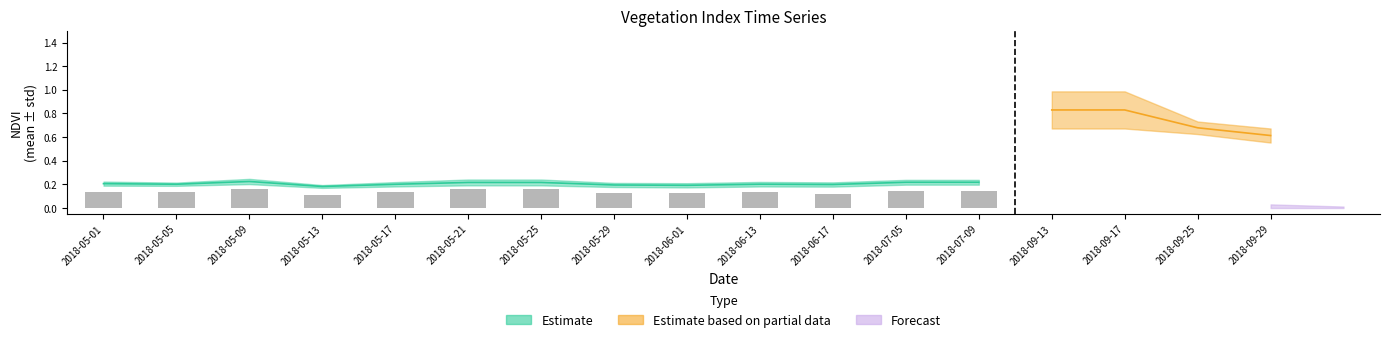

Count the NDVI_mean values in the range 0 to 1.

17